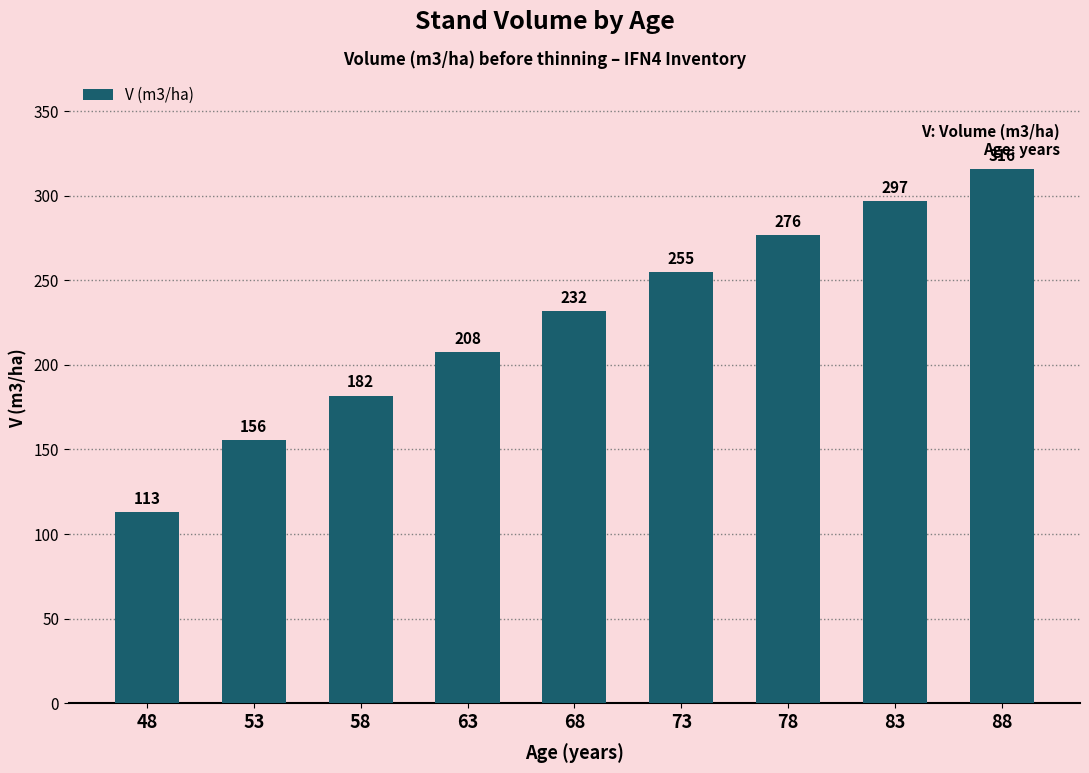

Rank the categories by value from highest to lowest.

88, 83, 78, 73, 68, 63, 58, 53, 48